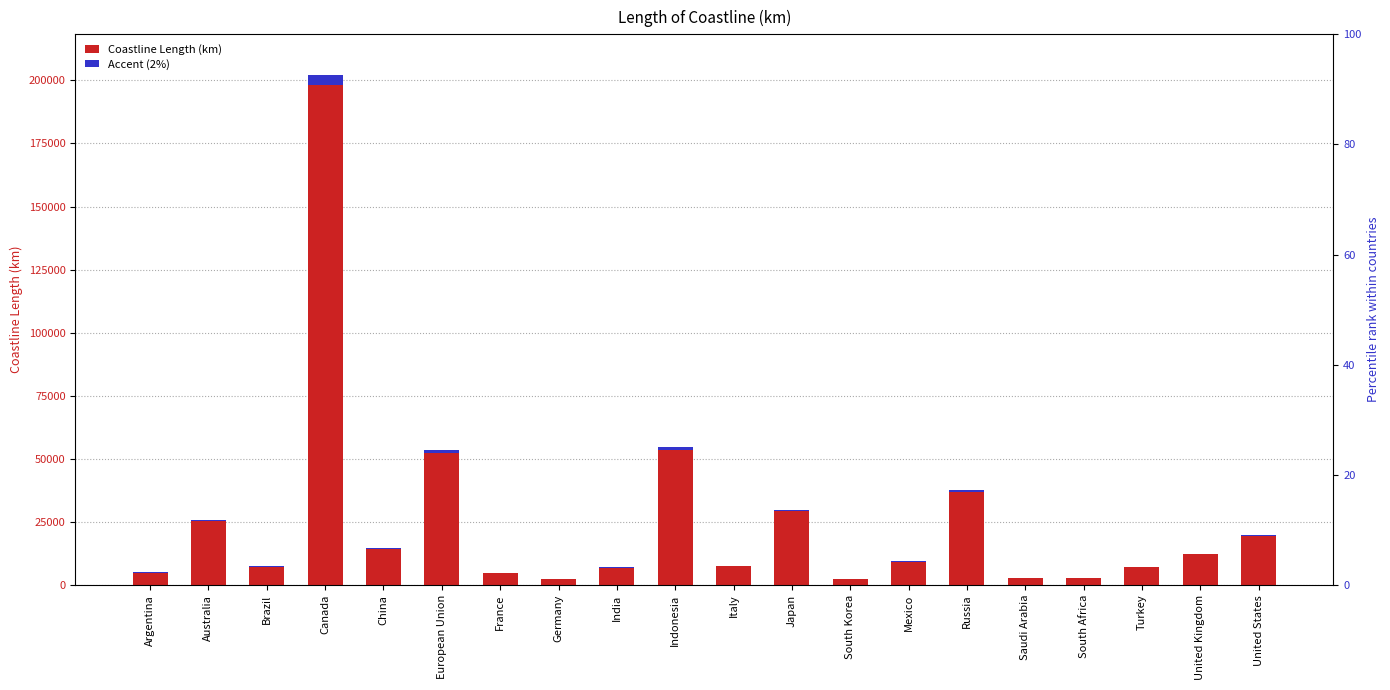

Reading left to right, list all the values displayed in this chart.

Coastline Length (km): Argentina=4989.0	Australia=25760.0	Brazil=7491.0	Canada=202080.0	China=14500.0	European Union=53563.9	France=4853.0	Germany=2389.0	India=7000.0	Indonesia=54716.0	Italy=7600.0	Japan=29751.0	South Korea=2413.0	Mexico=9330.0	Russia=37653.0	Saudi Arabia=2640.0	South Africa=2798.0	Turkey=7200.0	United Kingdom=12429.0	United States=19924.0
Accent (2%): Argentina=99.8	Australia=515.2	Brazil=149.8	Canada=4041.6	China=290.0	European Union=1071.3	France=97.1	Germany=47.8	India=140.0	Indonesia=1094.3	Italy=152.0	Japan=595.0	South Korea=48.3	Mexico=186.6	Russia=753.1	Saudi Arabia=52.8	South Africa=56.0	Turkey=144.0	United Kingdom=248.6	United States=398.5